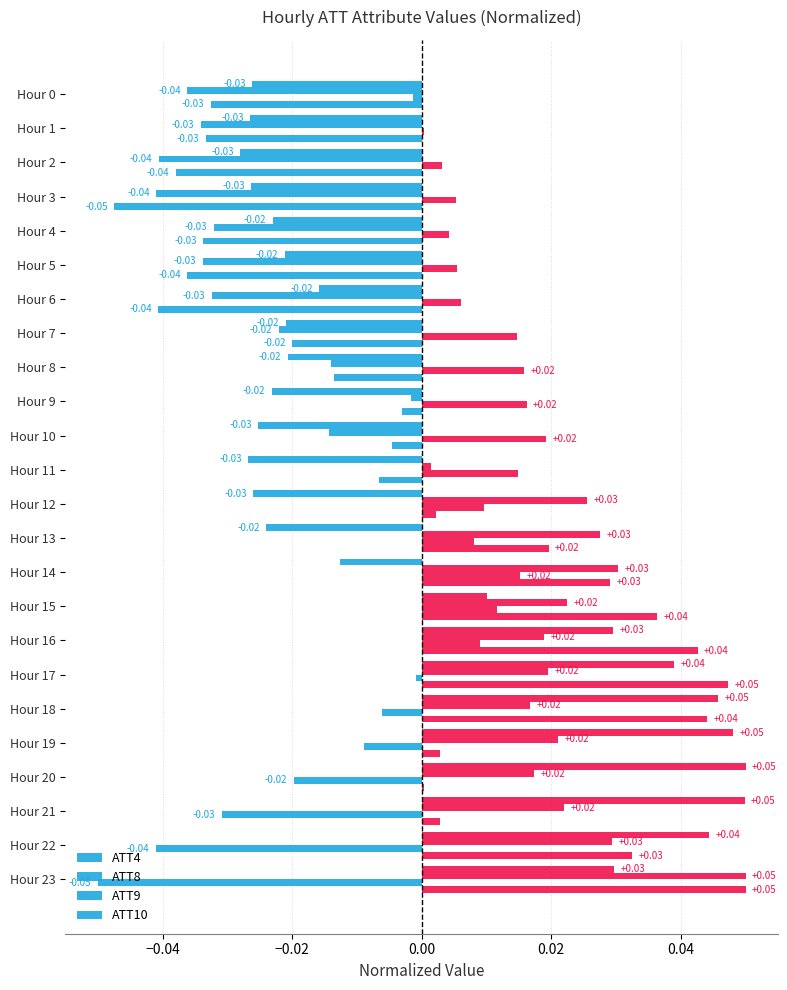

How many values in the ATT10 series exceed 0?

12